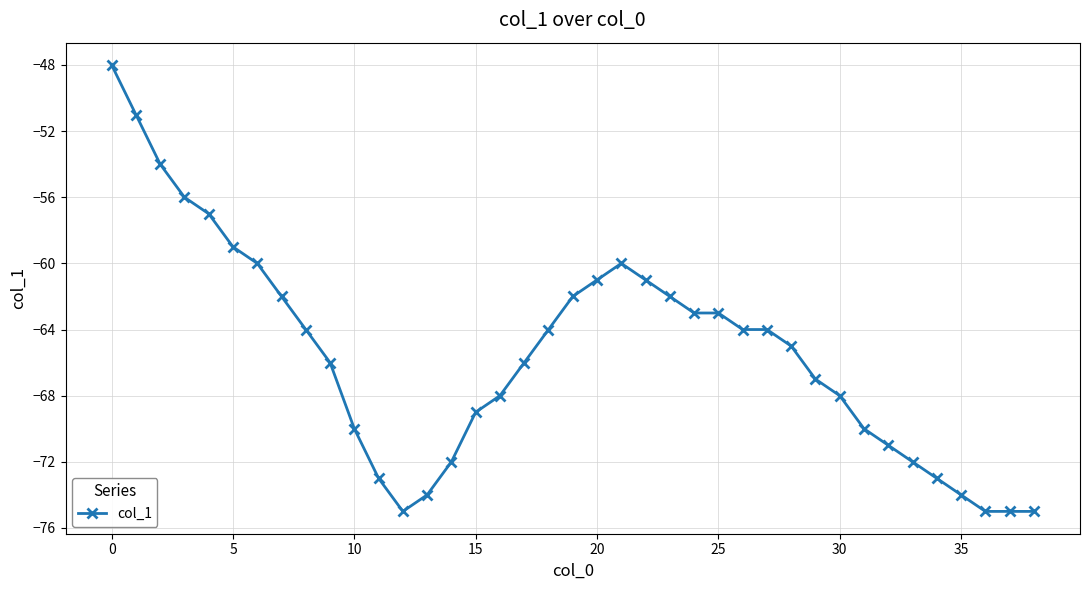

What is the value of the 9th point from the left?

-64